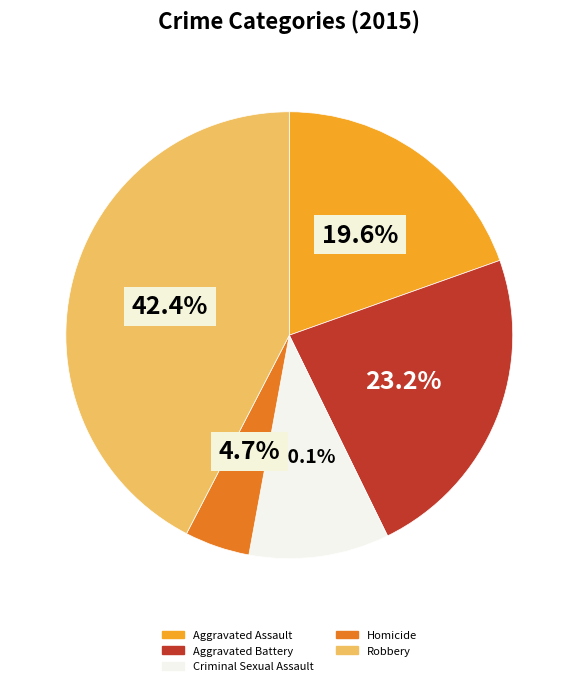

To the nearest percent, what is the difference between the largest and smallest slice percentages?

38%